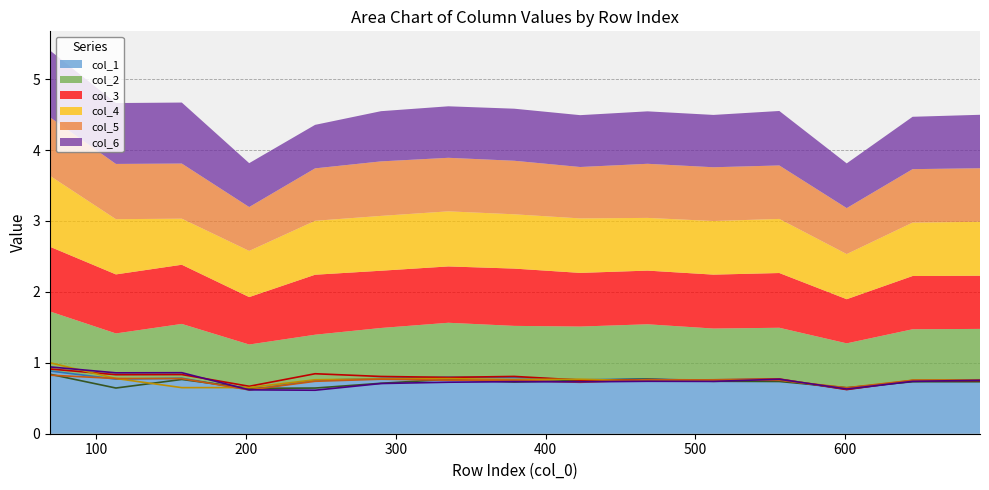

What value does the col_4 series have at 69?

1.0